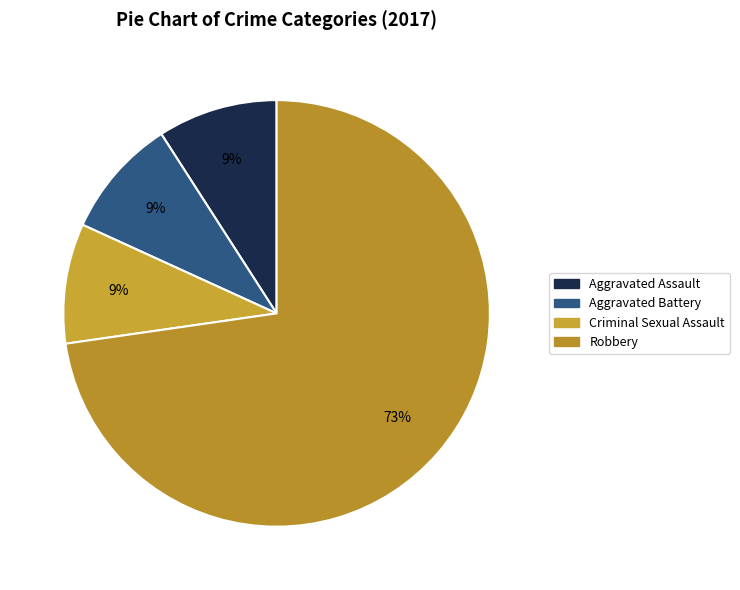

How many slices are in this pie chart?

4